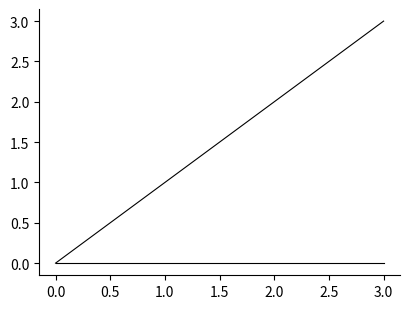

Is it true that col_1 equals 1 at 2.0?

False